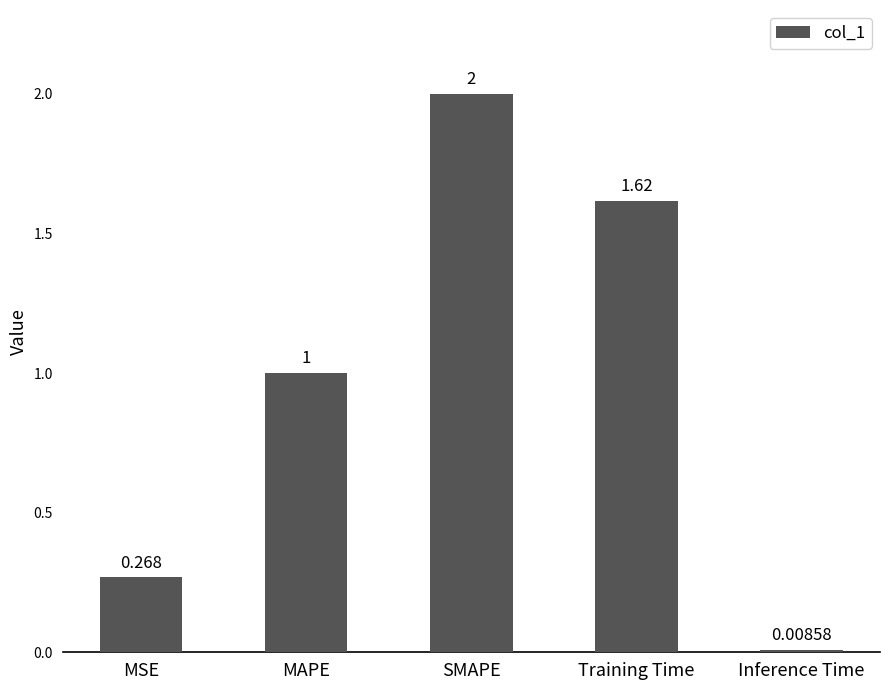

At which label does the data first exceed 1?

MAPE